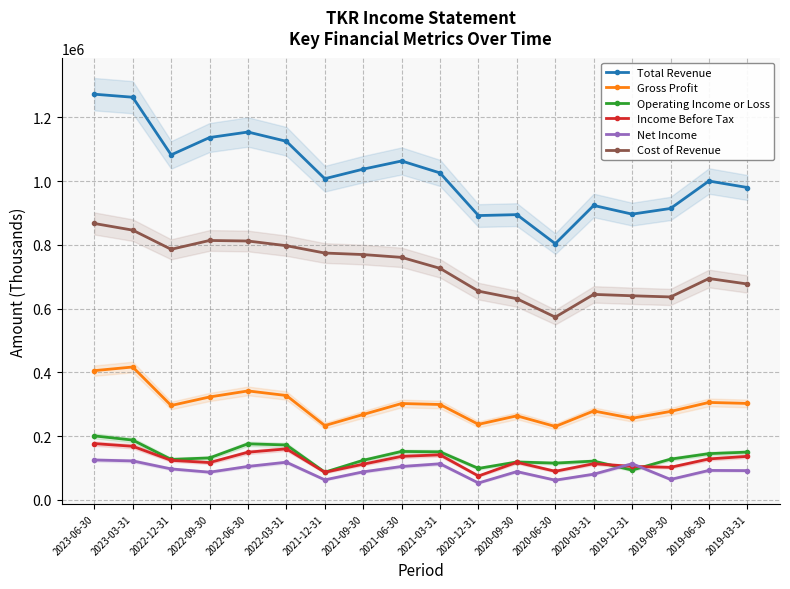

Which category has the highest value in the Operating Income or Loss series?

2023-06-30